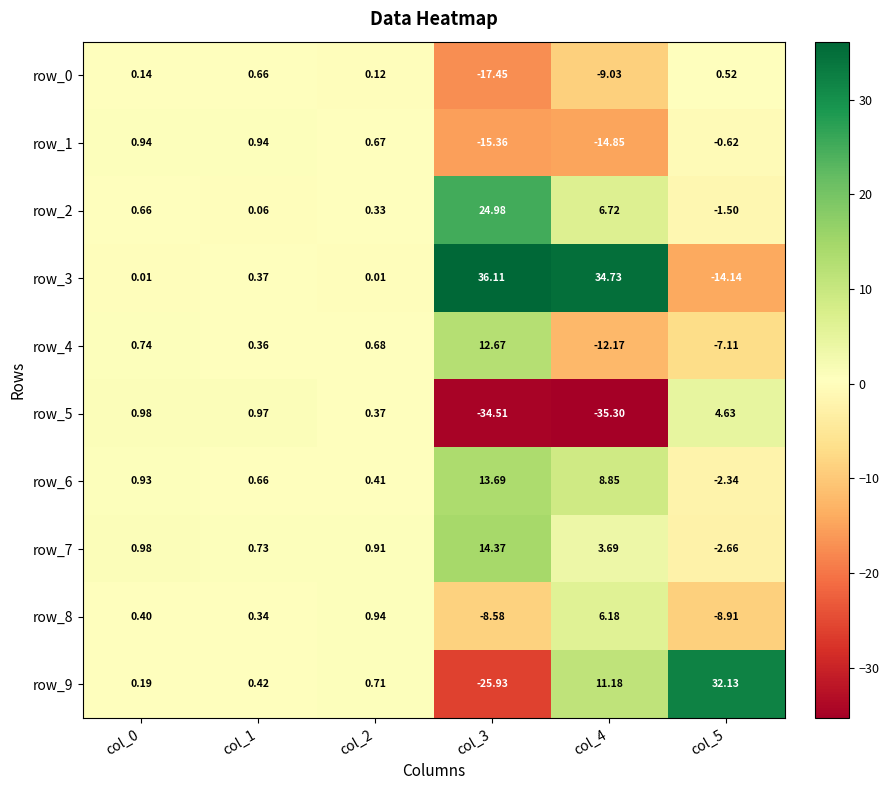

True or false: row_9 has a value of -7.6 at col_3.

False